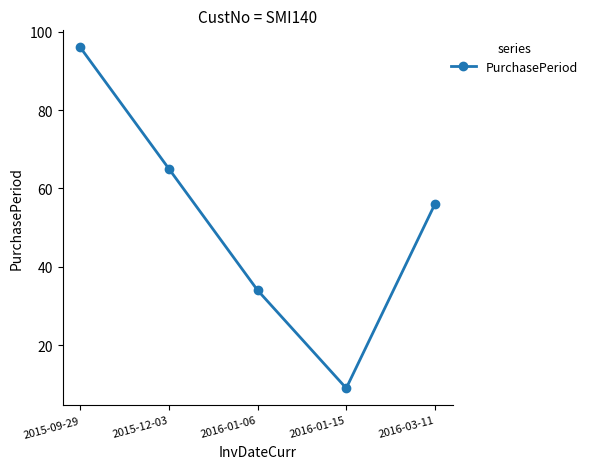

What is the difference between the maximum and second lowest values?

62